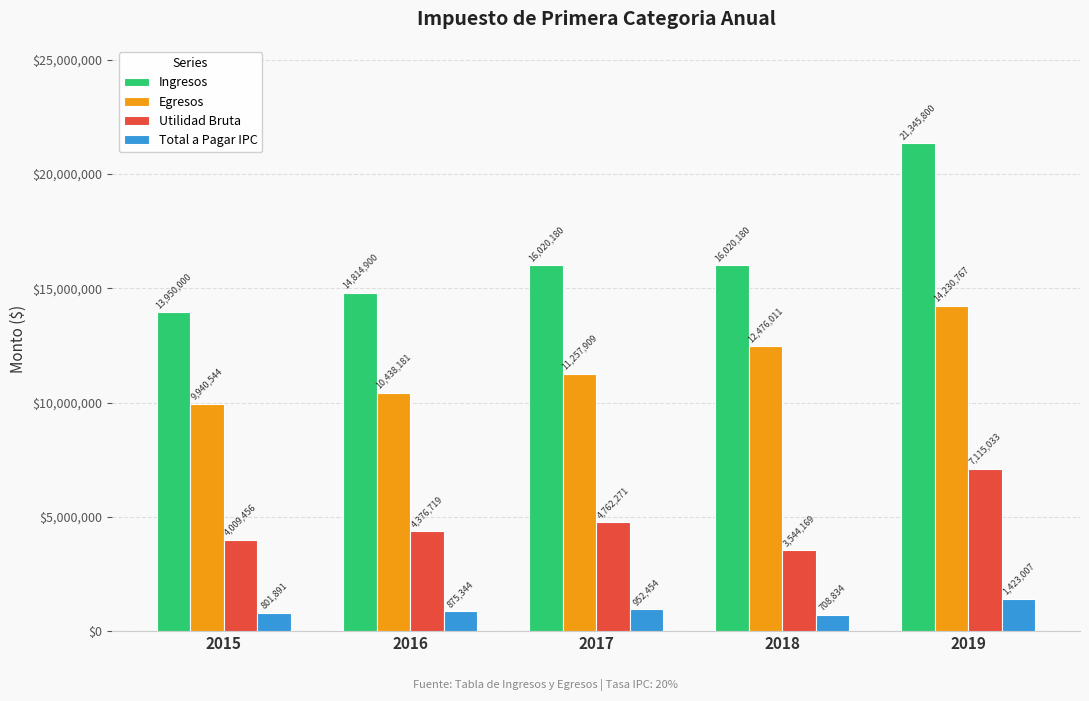

The value of Utilidad Bruta at 2019 is 9839914.8. True or false?

False